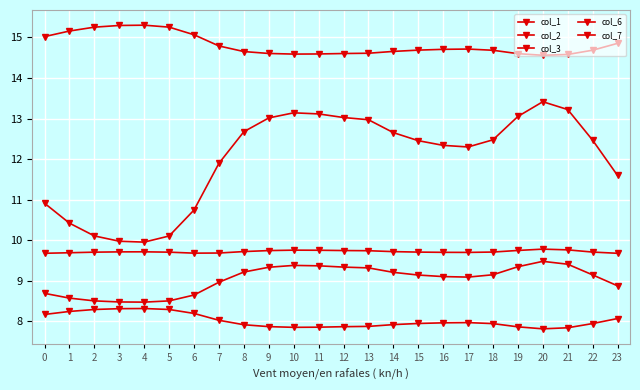

Which series changed the most between 14 and 15?

col_1